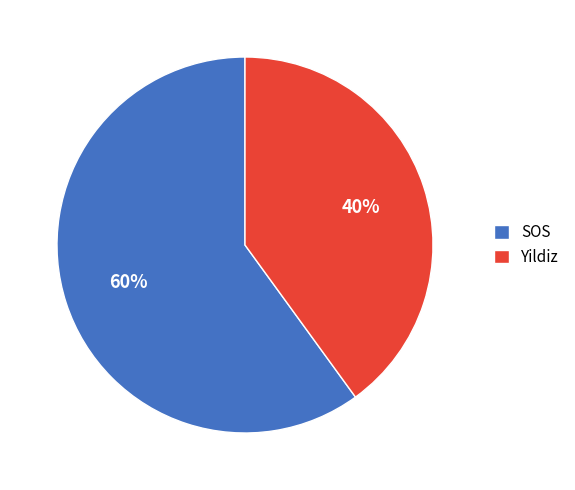

Is it true that Yildiz is 40% of the pie?

True